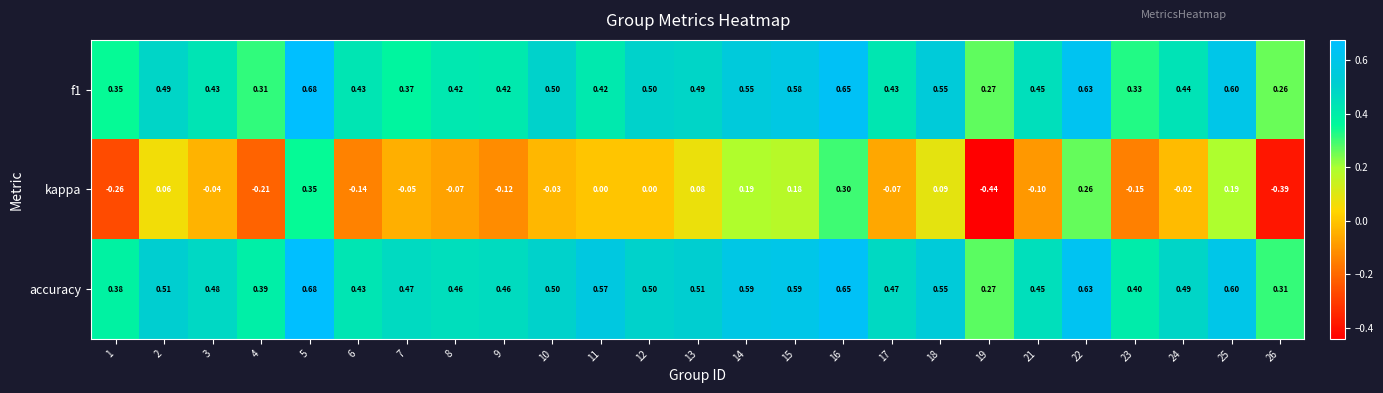

Which series changed the most between 3 and 9?

kappa